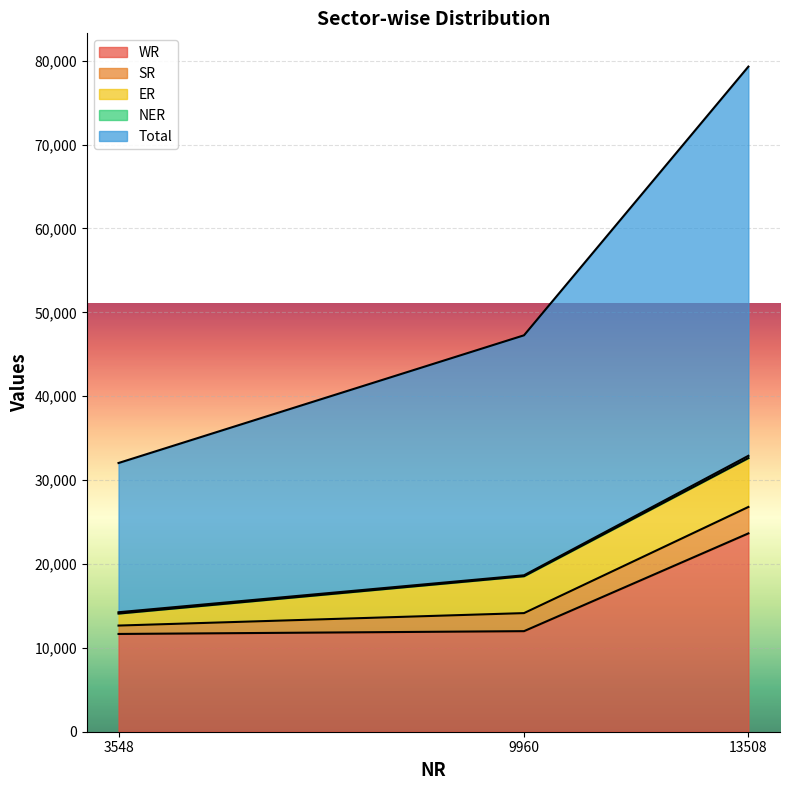

Which series has the widest spread of values?

Total